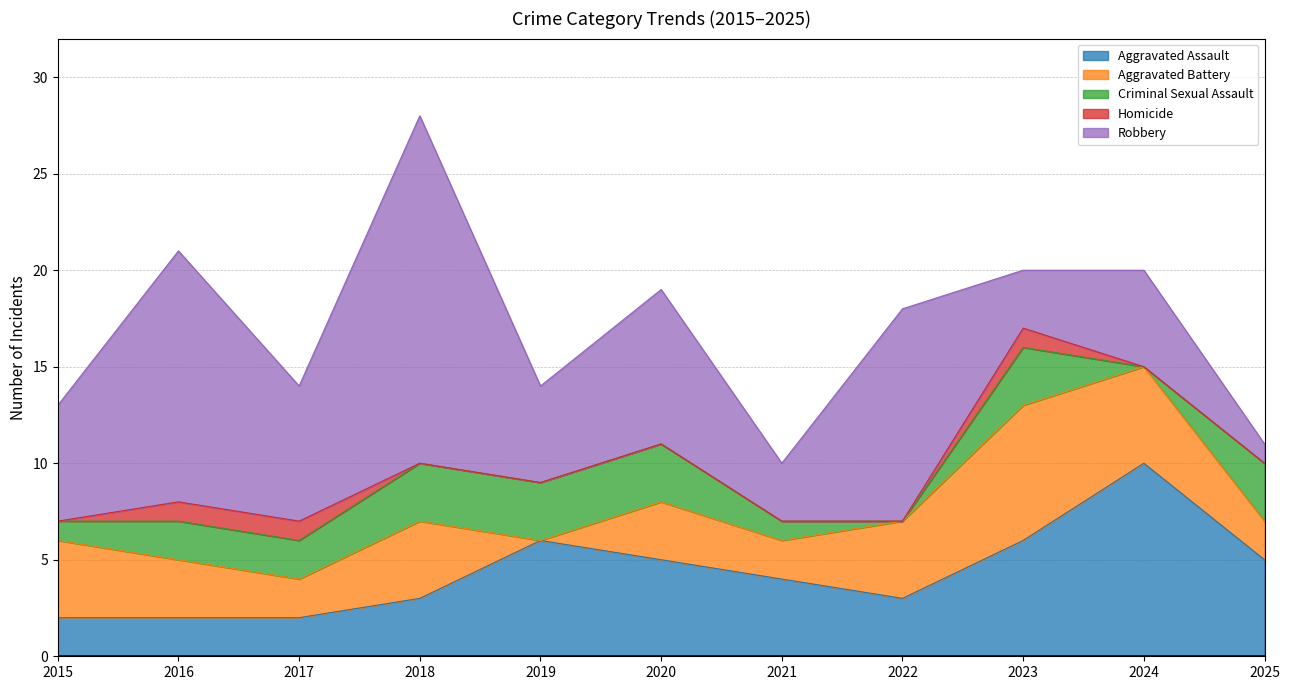

Reading left to right, what are all the values shown in this chart?

Aggravated Assault: 2	2	2	3	6	5	4	3	6	10	5
Aggravated Battery: 4	3	2	4	0	3	2	4	7	5	2
Criminal Sexual Assault: 1	2	2	3	3	3	1	0	3	0	3
Homicide: 0	1	1	0	0	0	0	0	1	0	0
Robbery: 6	13	7	18	5	8	3	11	3	5	1